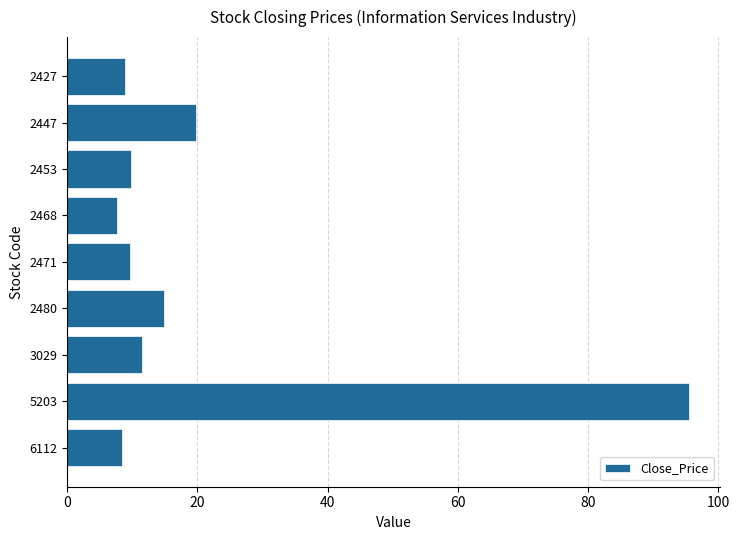

Where is the data nearest to the value 51?

2447